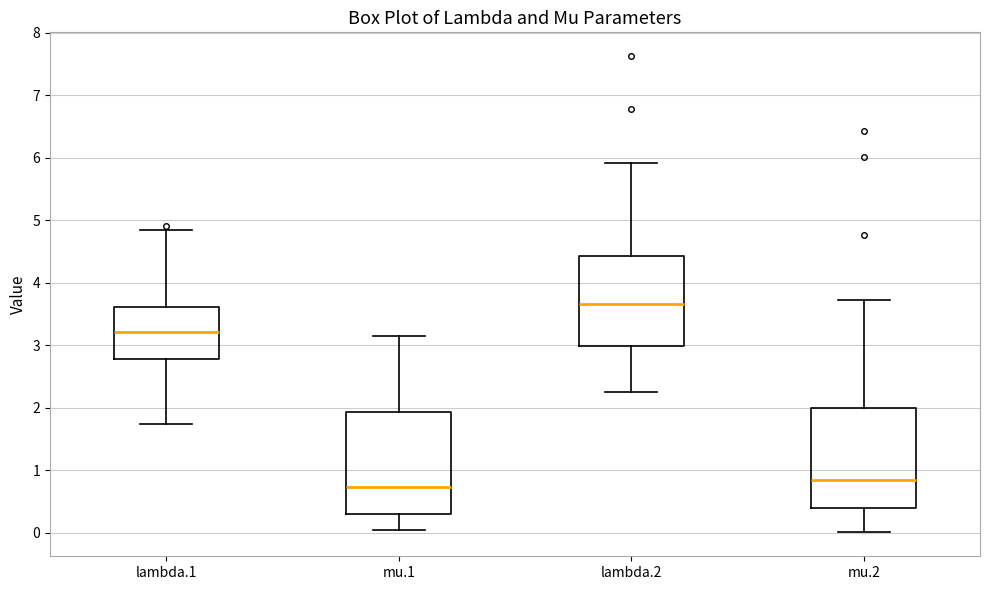

Reading left to right, transcribe this box plot: for each box, give where its median line is, the range the box spans, and where its two whiskers end, as read against the y-axis. The values are not printed on the chart, so give them approximately, as read against the axis.

lambda.1: median 3.2, box 2.8 to 3.6, whiskers 1.7 to 4.8
mu.1: median 0.7, box 0.3 to 1.9, whiskers 0.0 to 3.2
lambda.2: median 3.7, box 3.0 to 4.4, whiskers 2.3 to 5.9
mu.2: median 0.8, box 0.4 to 2.0, whiskers 0.0 to 3.7